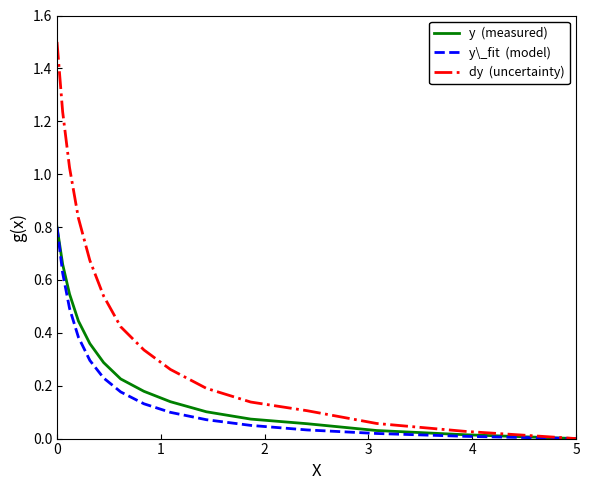

What is the greatest value displayed?

1.5